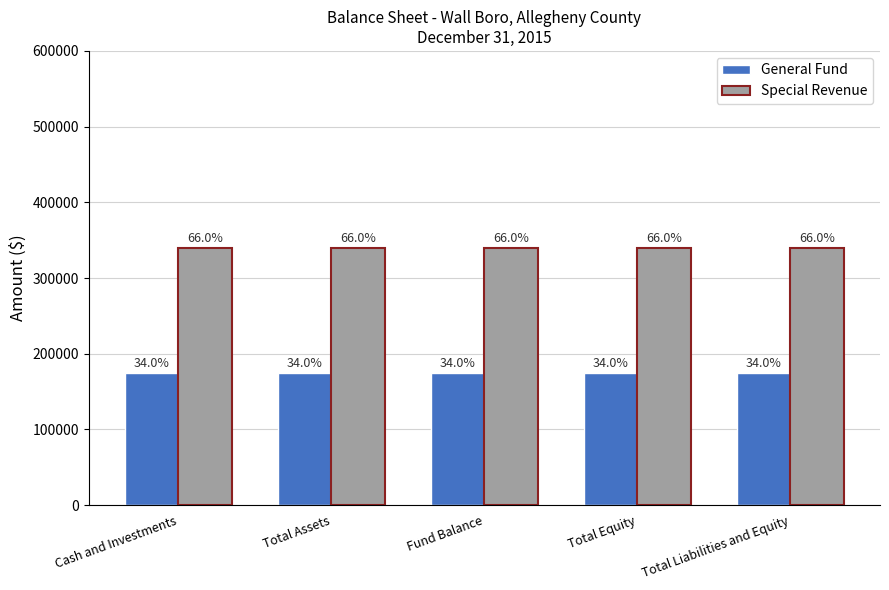

What are all the series names shown in the legend?

General Fund, Special Revenue